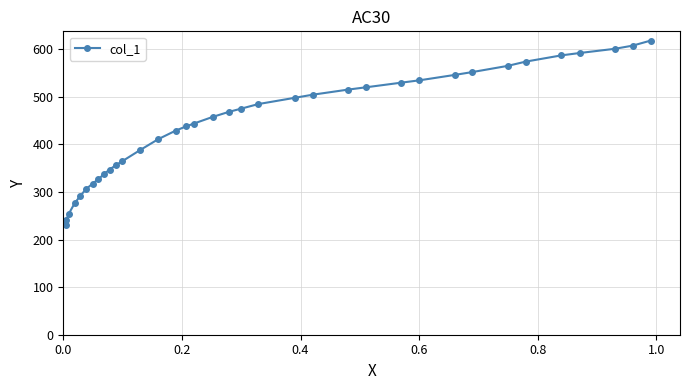

What is the average value?

444.0